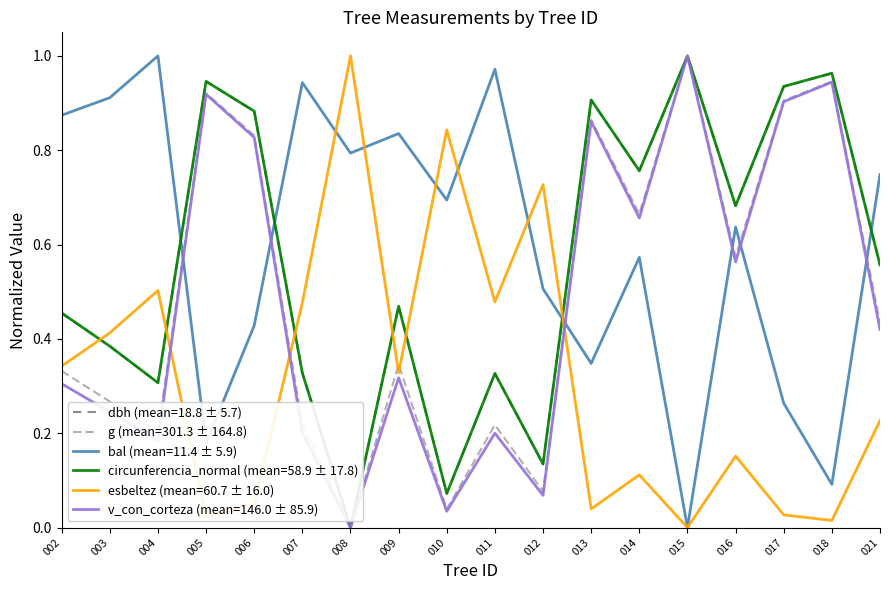

Which series changed the most between 005 and 013?

bal (mean=11.4 ± 5.9)